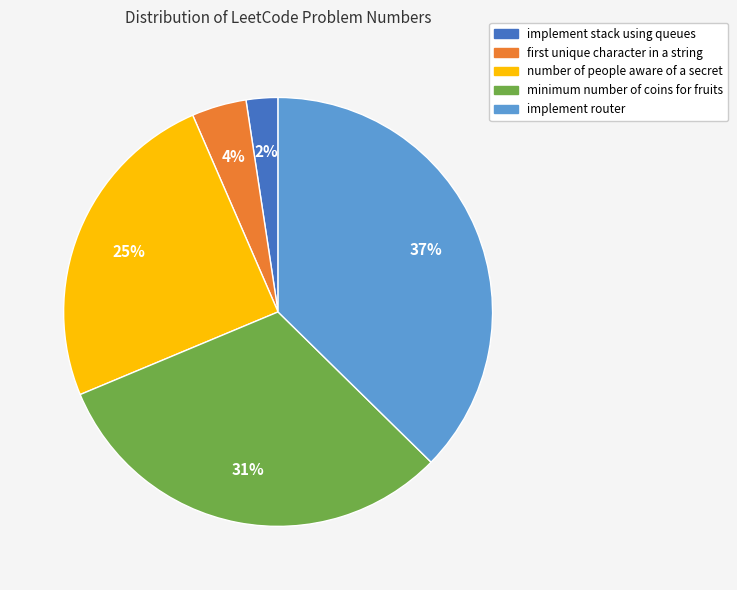

Between number of people aware of a secret and implement router, which is larger?

implement router